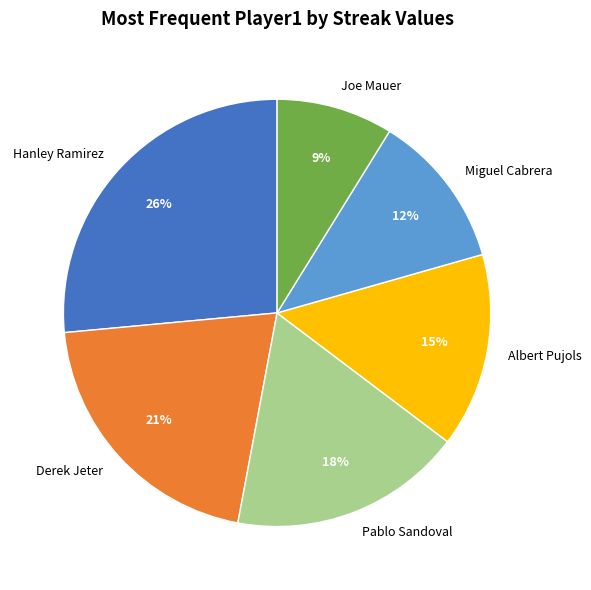

Is it true that Derek Jeter is 27% of the pie?

False